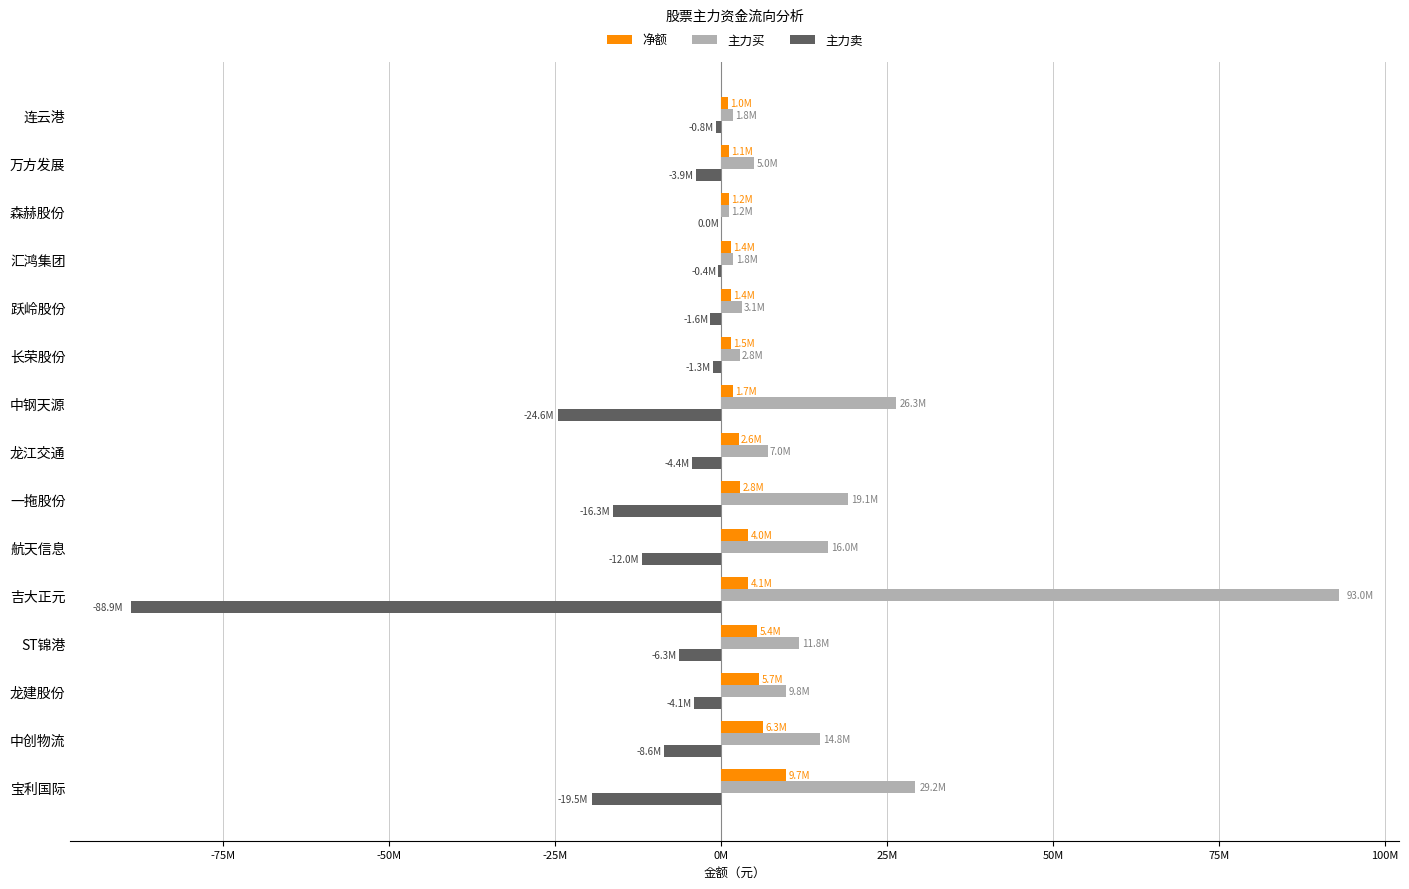

What is the value of the 净额 bar at the 10th from the left?

1505712